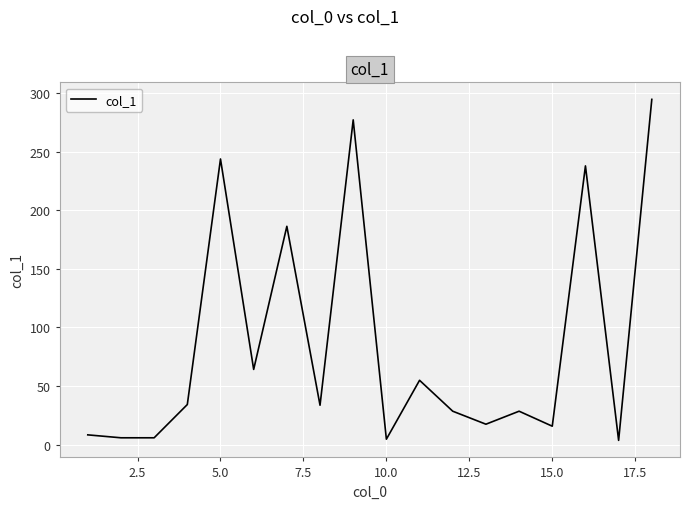

What is the minimum value shown in the chart?

3.6